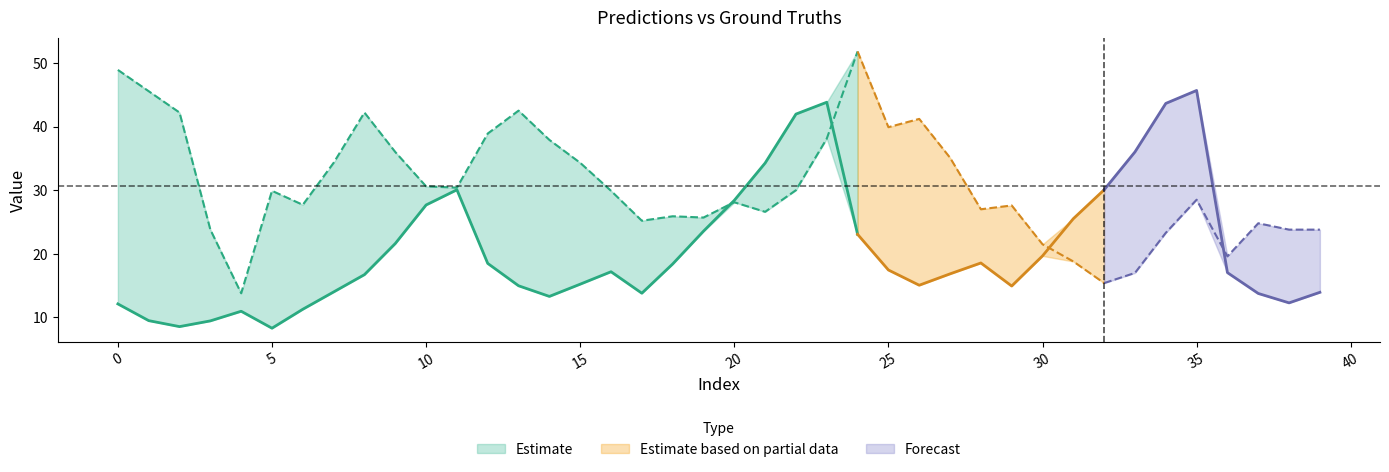

True or false: predictions has a value of 27.3 at 35.

False